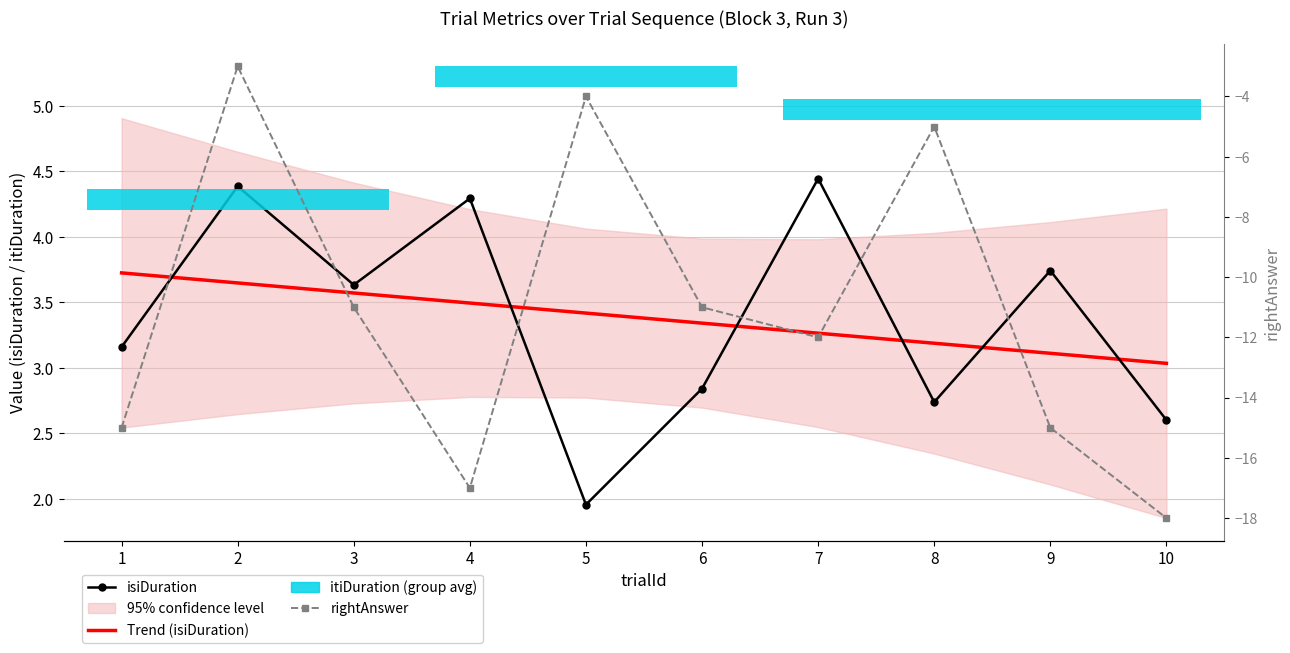

What is the difference between the highest and lowest values at 7?

16.4